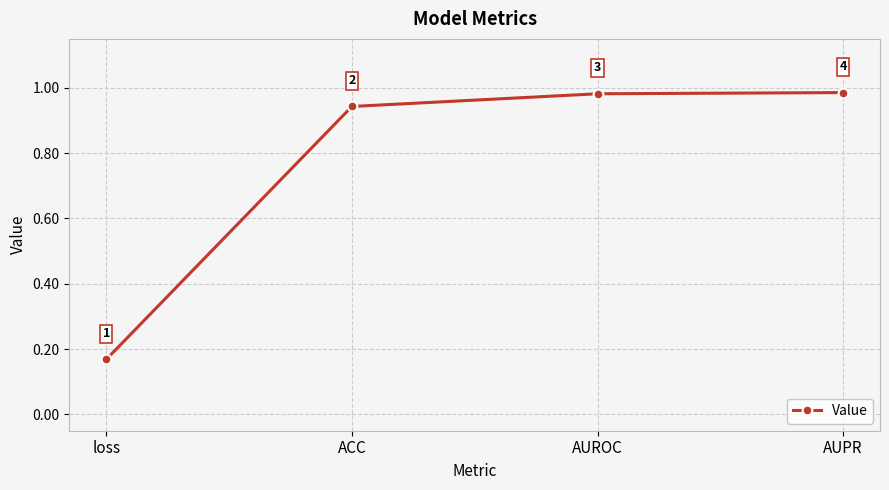

What is the maximum value shown in the chart?

1.0